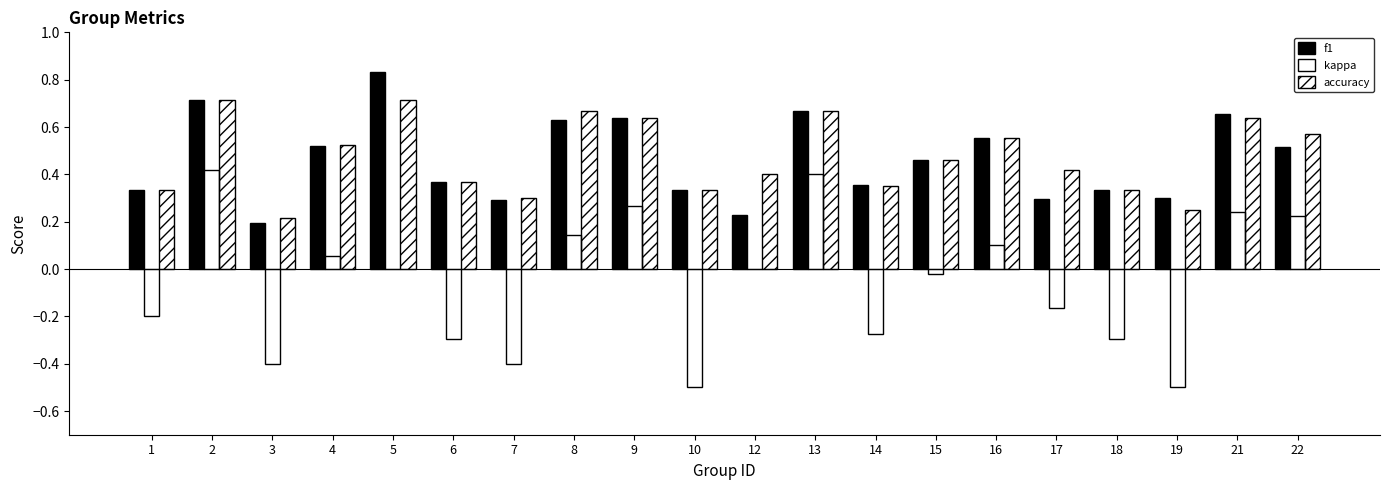

Reading right to left, extract all data points from this chart.

f1: 0.5	0.7	0.3	0.3	0.3	0.6	0.5	0.4	0.7	0.2	0.3	0.6	0.6	0.3	0.4	0.8	0.5	0.2	0.7	0.3
kappa: 0.2	0.2	-0.5	-0.3	-0.2	0.1	-0.0	-0.3	0.4	0.0	-0.5	0.3	0.1	-0.4	-0.3	0.0	0.1	-0.4	0.4	-0.2
accuracy: 0.6	0.6	0.2	0.3	0.4	0.6	0.5	0.3	0.7	0.4	0.3	0.6	0.7	0.3	0.4	0.7	0.5	0.2	0.7	0.3